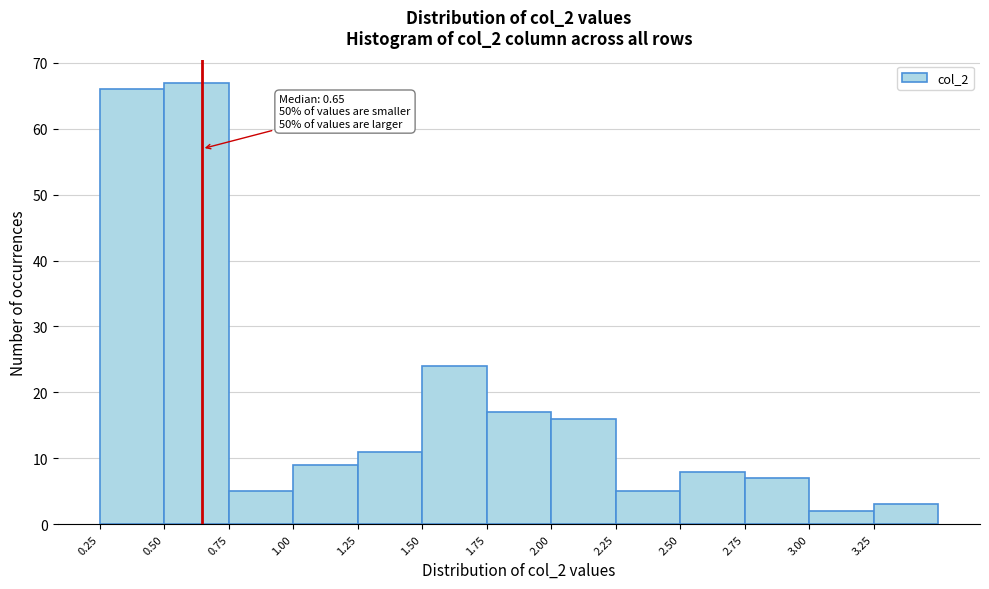

Over which range of the x-axis is the bar tallest?

0.50 to 0.75